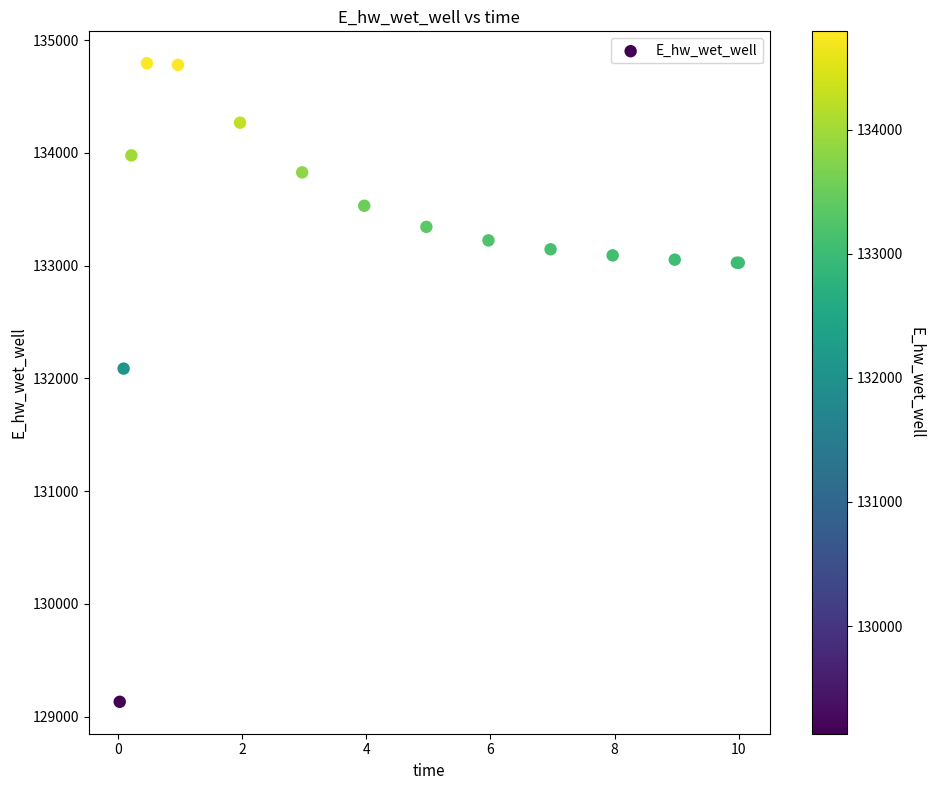

What Y value in the scatter plot is closest to 131962?

132086.4